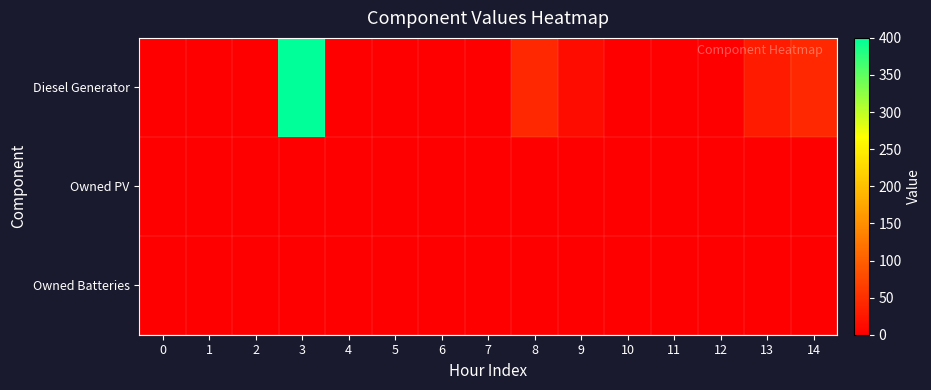

Count the number of data series in this chart.

3